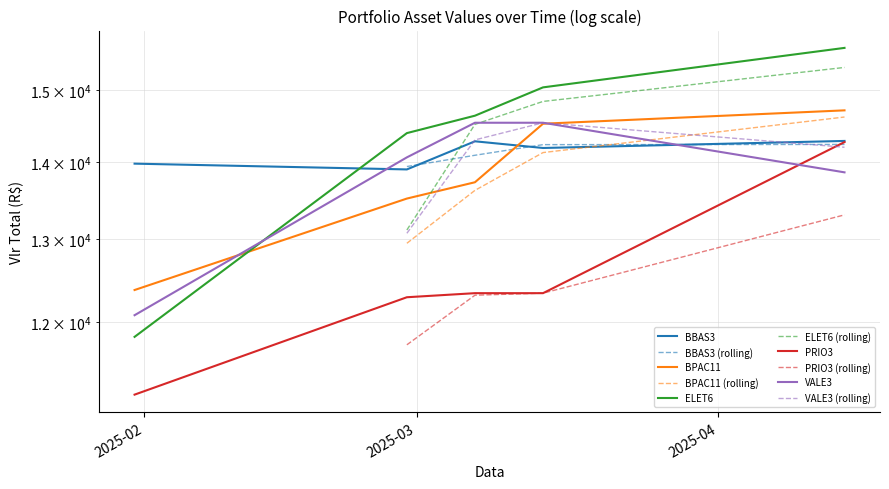

What is the sum of the VALE3 values at 2025-04-14 and 2025-02-28?

27925.0